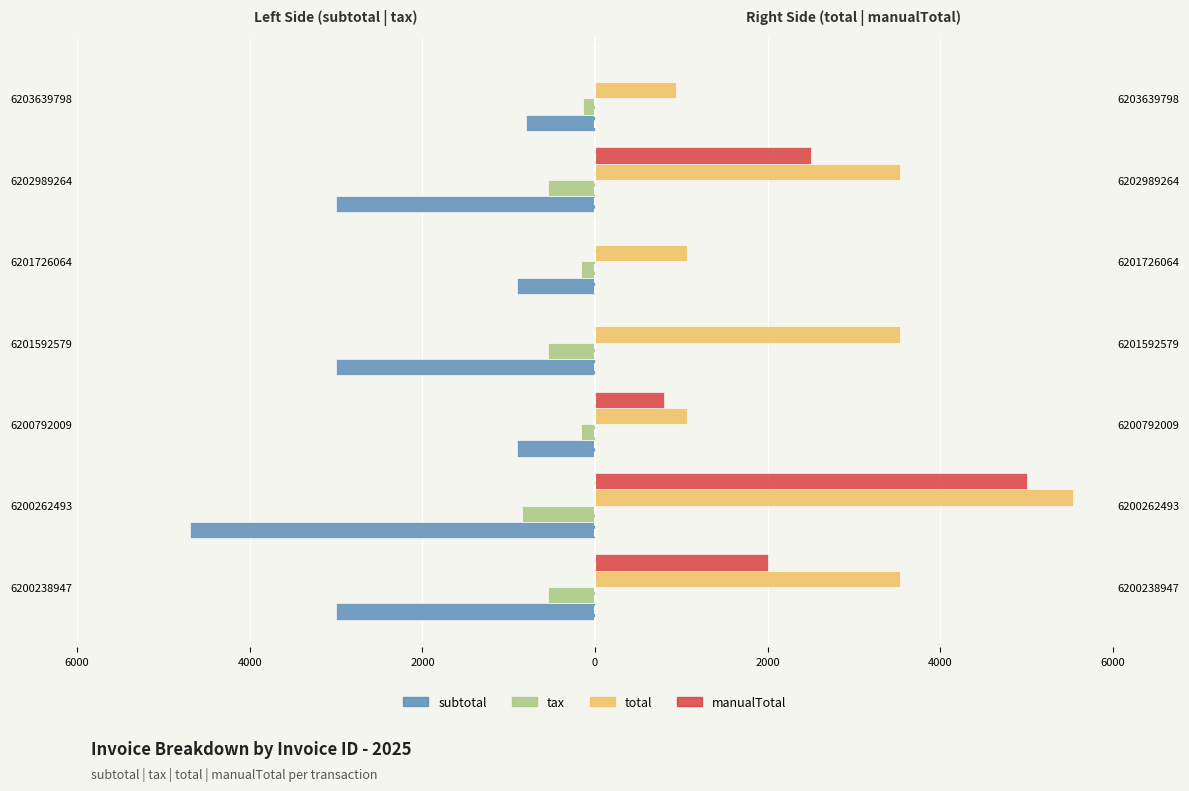

What is the total value across all series at 2000?

800.0